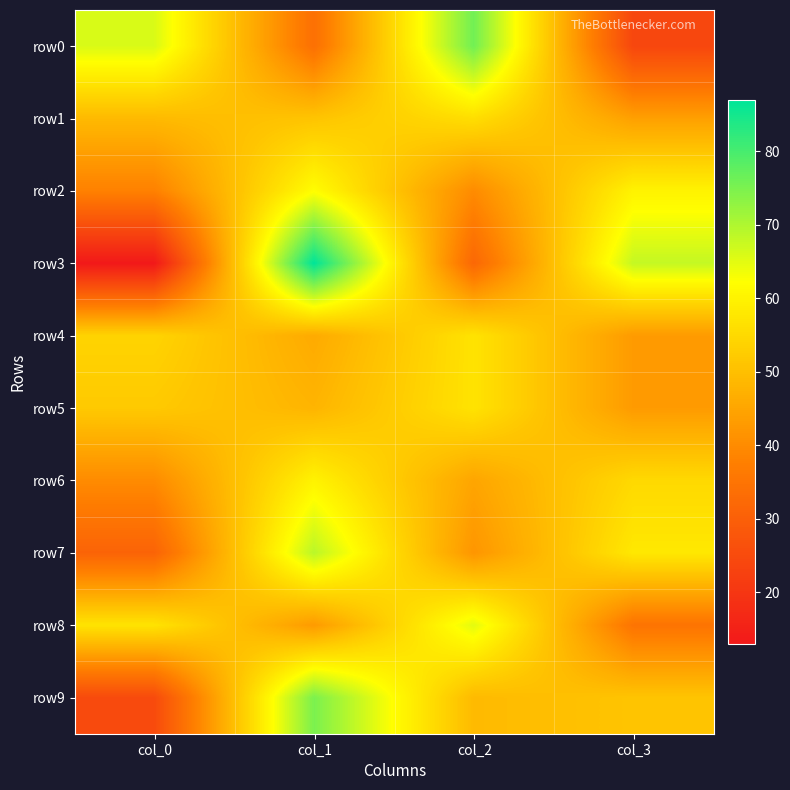

Reading left to right, extract all data points from this chart.

row0: col_0=66	col_1=34	col_2=76	col_3=24
row1: col_0=49	col_1=51	col_2=56	col_3=44
row2: col_0=38	col_1=62	col_2=40	col_3=60
row3: col_0=13	col_1=87	col_2=32	col_3=68
row4: col_0=54	col_1=46	col_2=57	col_3=43
row5: col_0=52	col_1=48	col_2=57	col_3=43
row6: col_0=40	col_1=60	col_2=45	col_3=55
row7: col_0=31	col_1=69	col_2=42	col_3=58
row8: col_0=57	col_1=43	col_2=65	col_3=35
row9: col_0=25	col_1=75	col_2=49	col_3=51